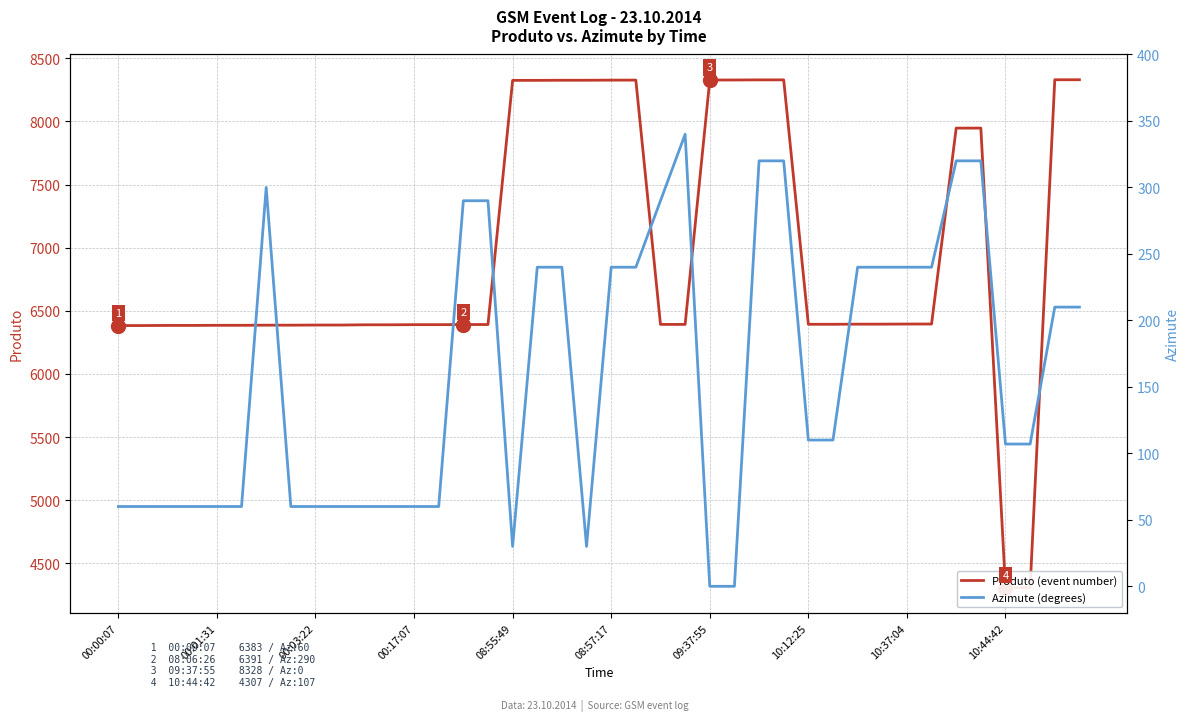

Which series has the largest total across all categories?

Produto (event number)